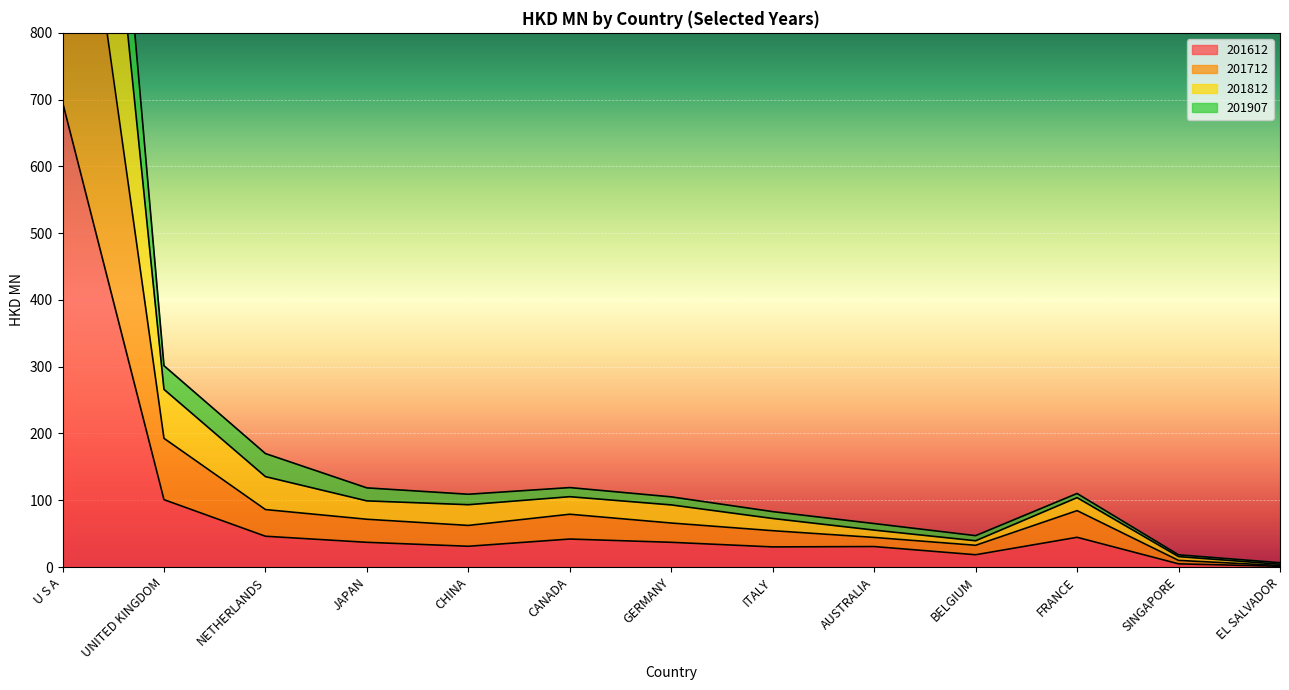

At which label does 201712 reach its minimum?

EL SALVADOR